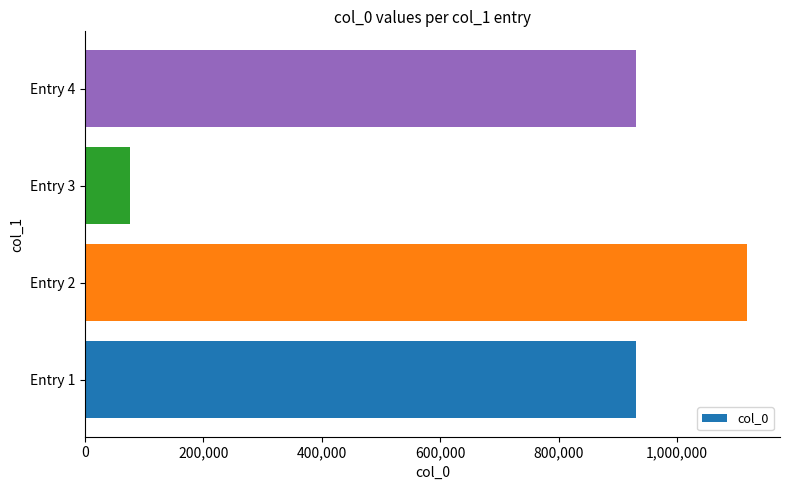

What is the sum of all values?

3057074